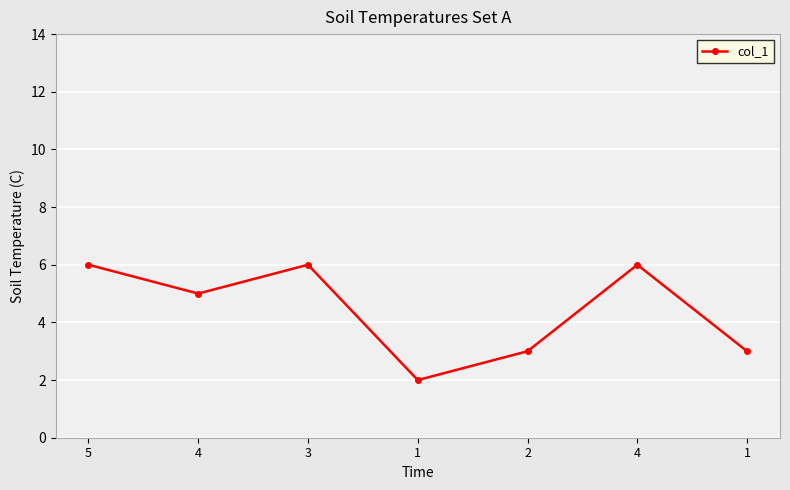

Reading right to left, list all the values displayed in this chart.

3	6	3	2	6	5	6